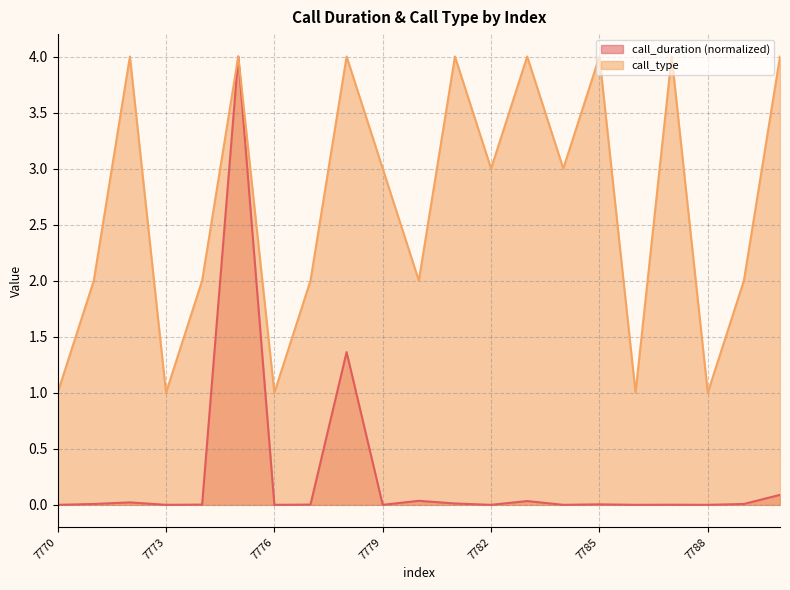

True or false: call_duration has a value of 0.0 at 7771.

False